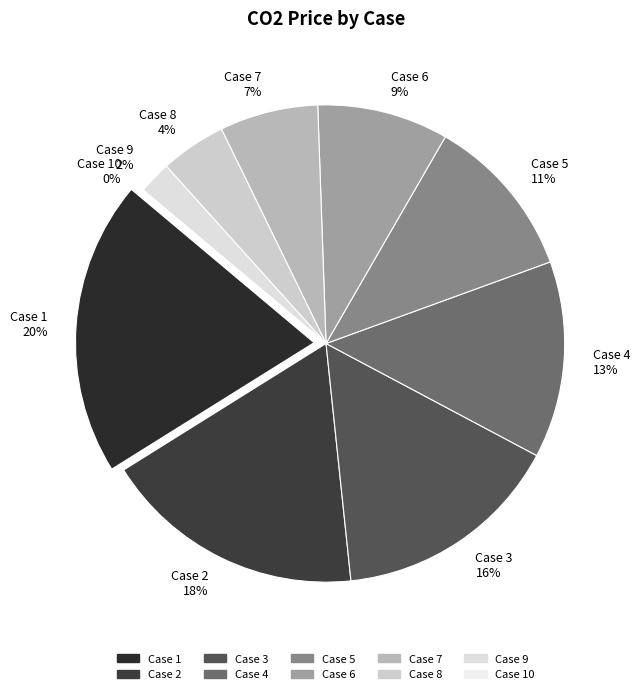

Is it true that 9 is 9% of the pie?

False